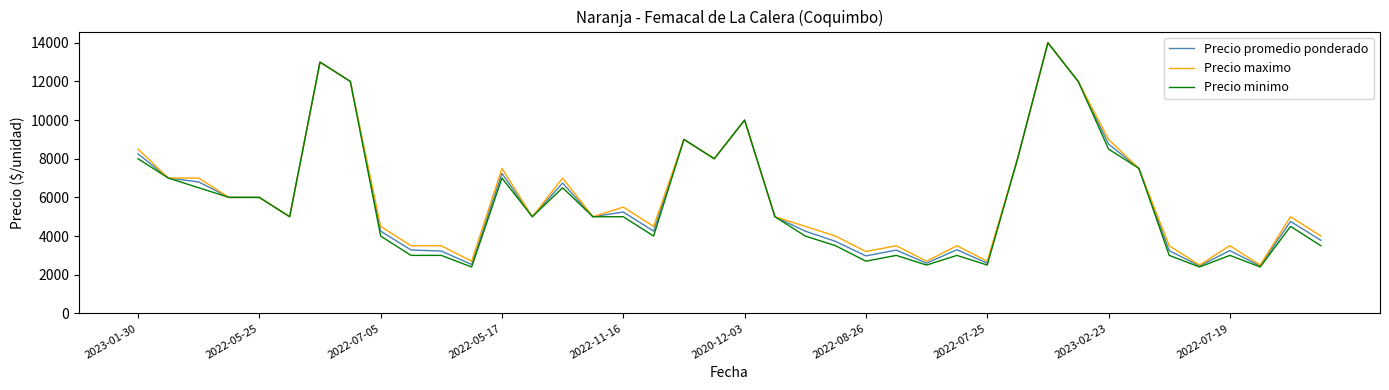

Which series has the widest spread of values?

Precio minimo